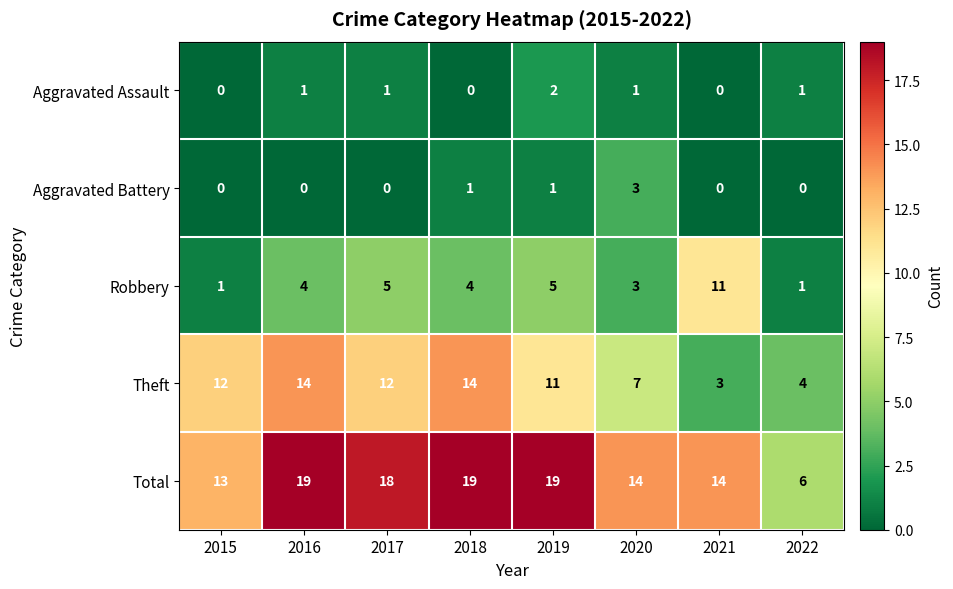

What is the difference between the highest and lowest values at 2019?

18